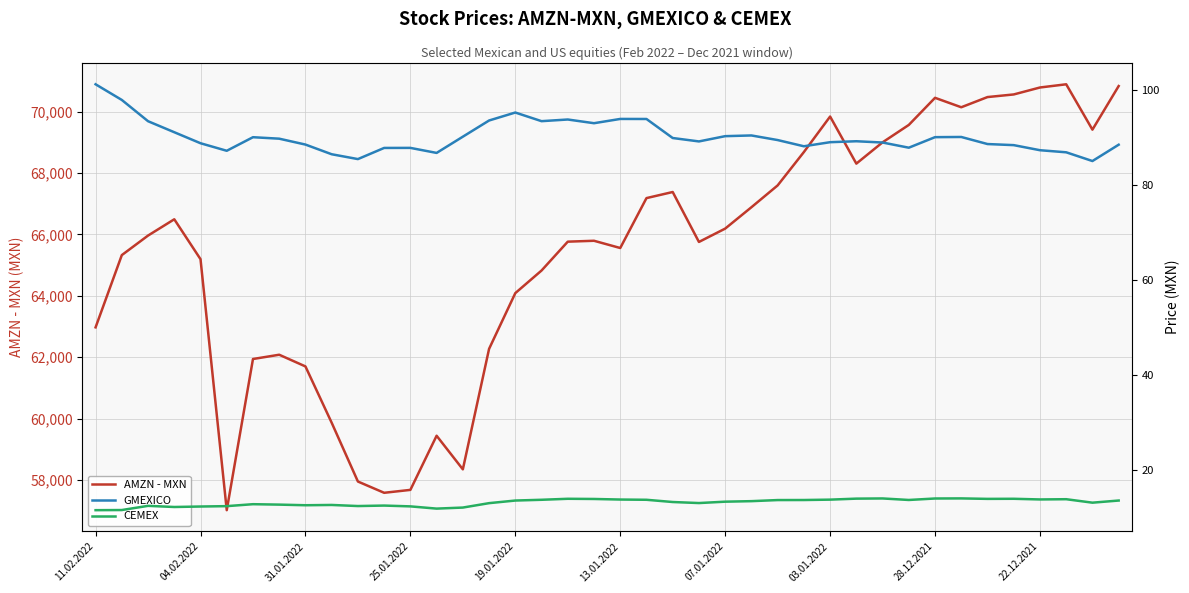

Count the number of data series in this chart.

3